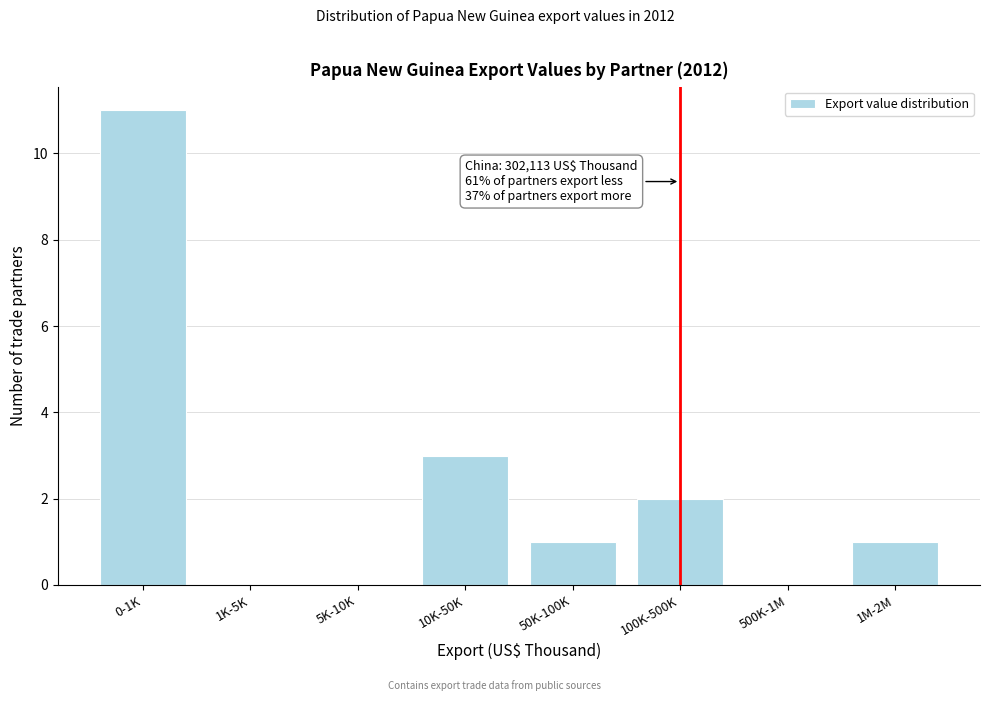

Reading left to right, what are all the values shown in this chart?

0-1K=11	1K-5K=0	5K-10K=0	10K-50K=3	50K-100K=1	100K-500K=2	500K-1M=0	1M-2M=1